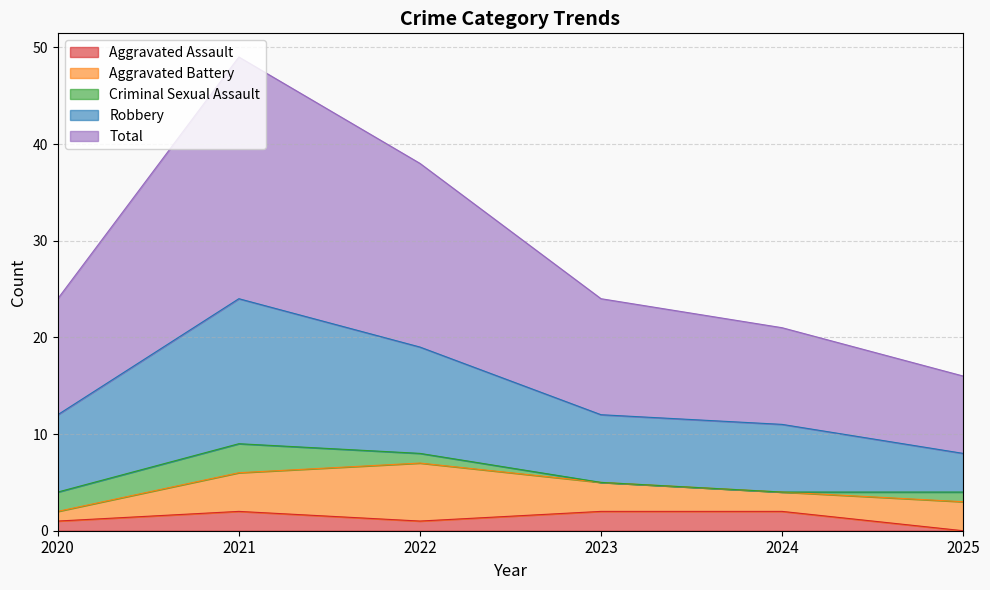

At which category is the sum across all series the highest?

2021